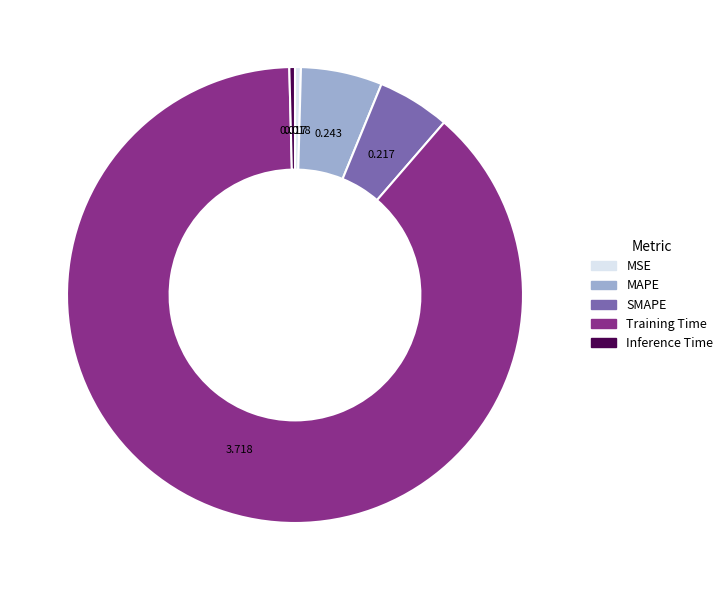

Which slice represents more than half of the pie?

Training Time